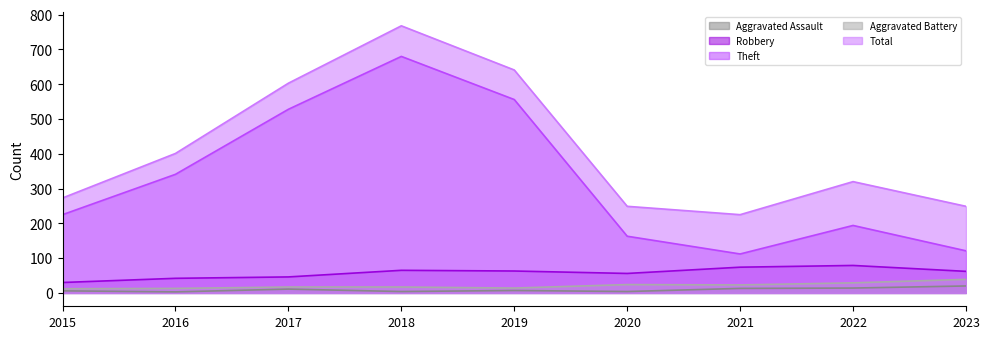

True or false: Aggravated Assault and Total intersect in this chart.

False